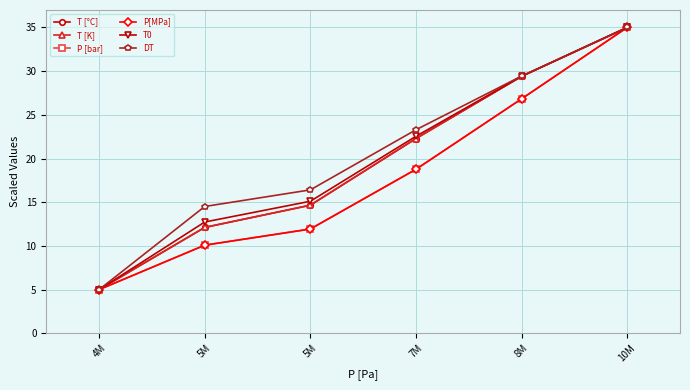

Reading left to right, list all the values displayed in this chart.

T [°C]: 5.0	12.1	14.7	22.3	29.4	35.0
T [K]: 5.0	12.1	14.7	22.3	29.4	35.0
P [bar]: 5.0	10.1	11.9	18.8	26.8	35.0
P[MPa]: 5.0	10.1	11.9	18.8	26.8	35.0
T0: 5.0	12.7	15.1	22.5	29.4	35.0
DT: 5.0	14.5	16.4	23.3	29.4	35.0